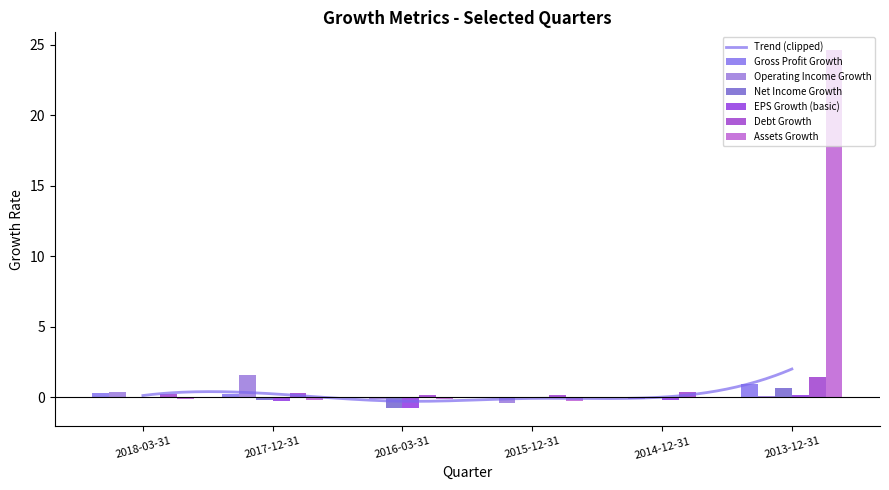

How many groups of bars are there?

6